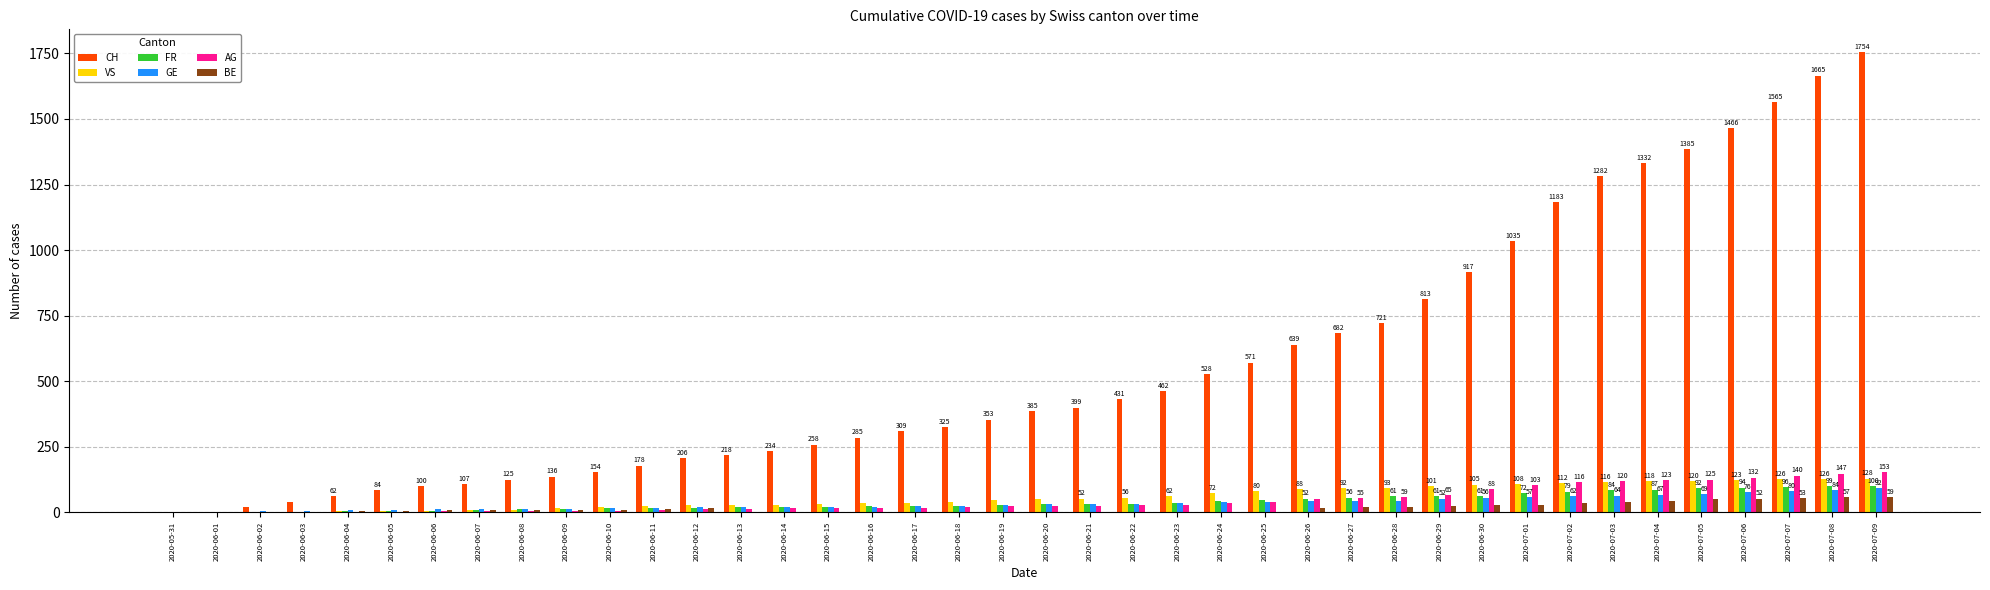

What is the sum of the FR values at 2020-06-27 and 2020-06-14?

78